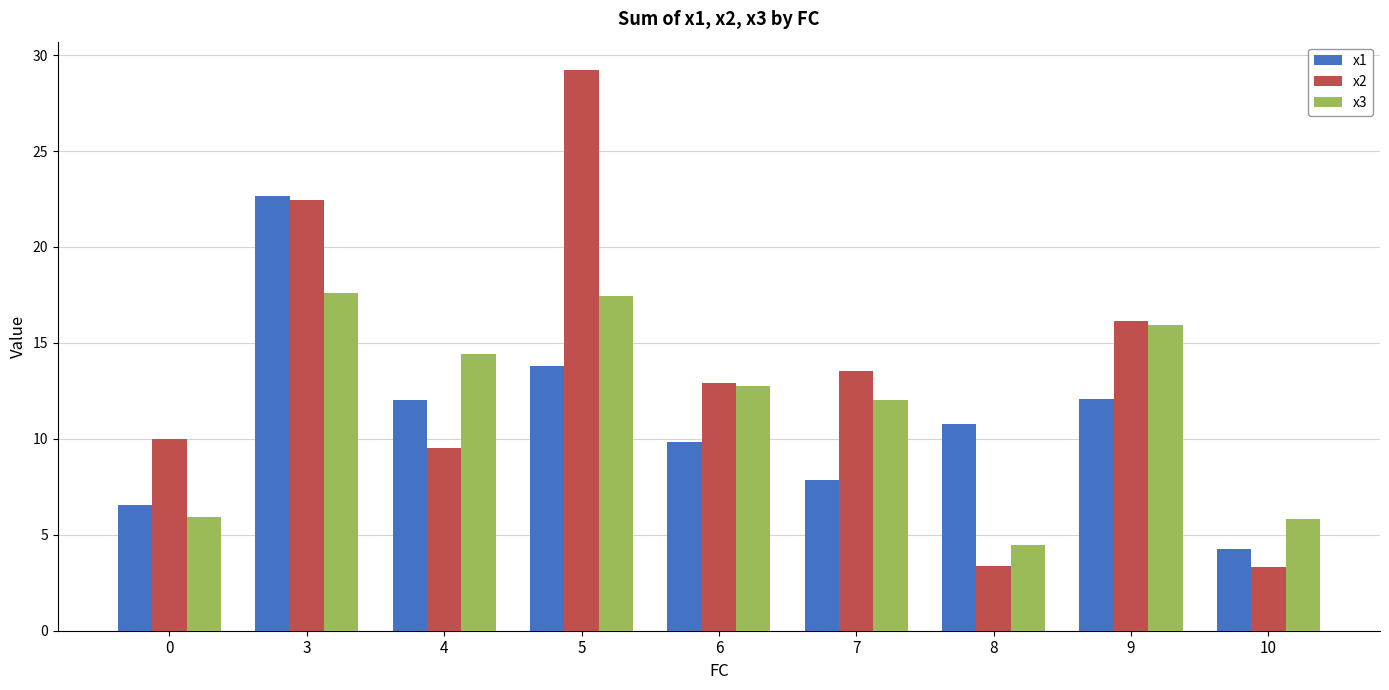

What is the value of the x1 bar at the 8th from the left?

12.1